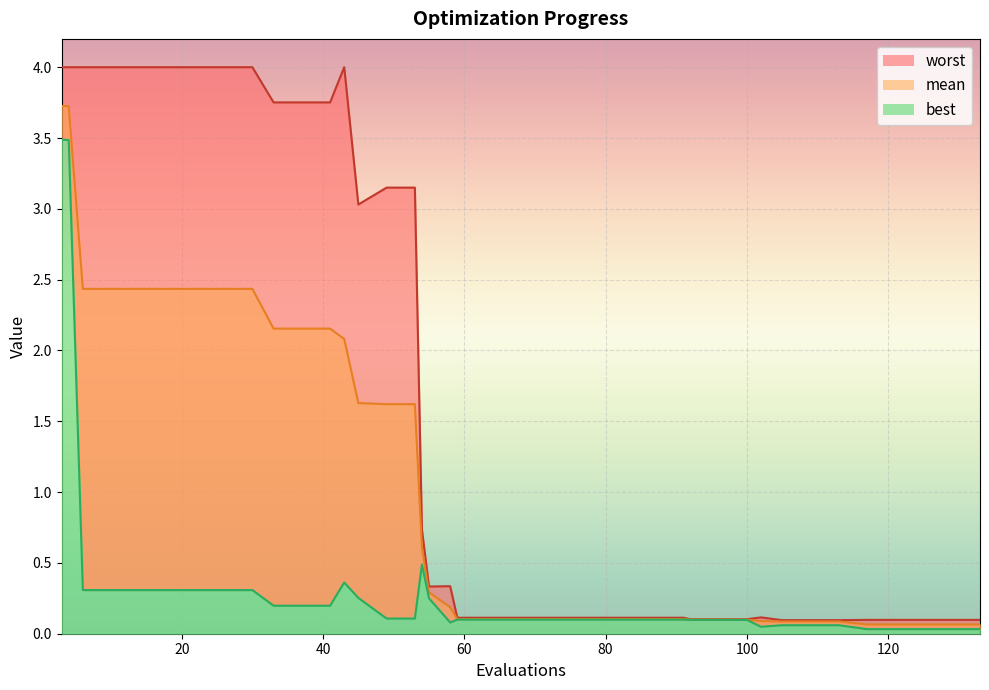

What is the sum of all best values?

13.0